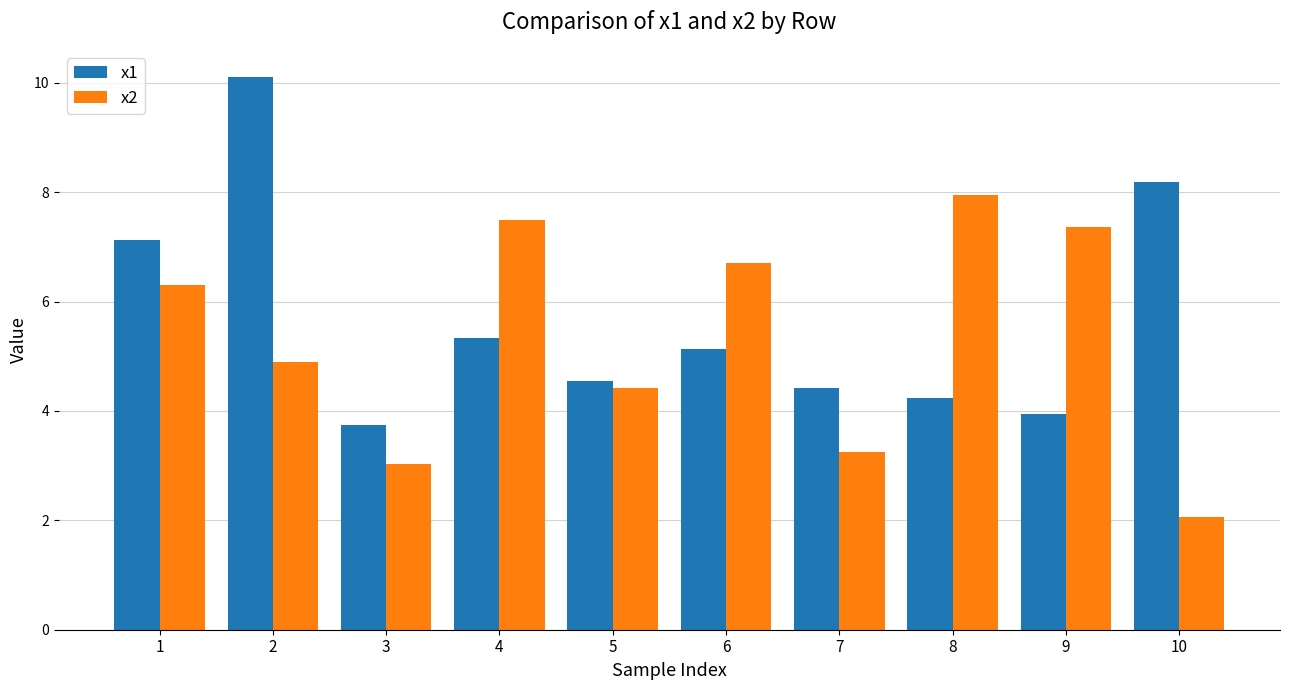

Reading left to right, extract all data points from this chart.

x1: 7.1	10.1	3.8	5.3	4.5	5.1	4.4	4.2	3.9	8.2
x2: 6.3	4.9	3.0	7.5	4.4	6.7	3.2	7.9	7.4	2.1